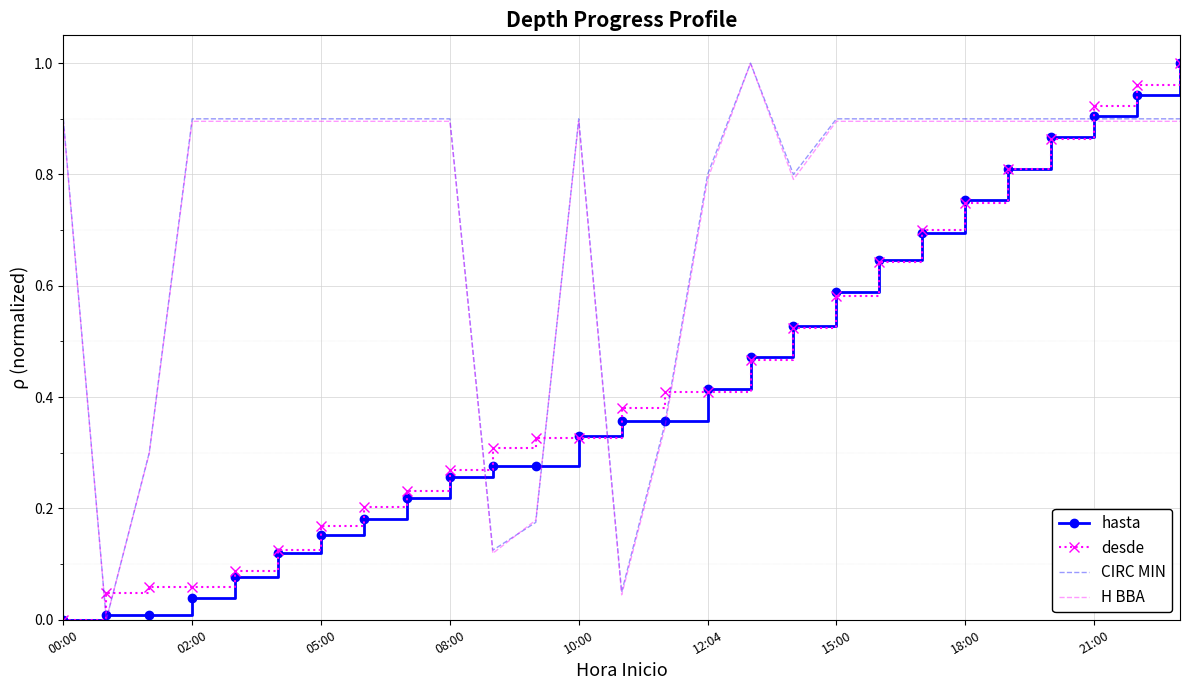

How many positive values does the H BBA series have?

26